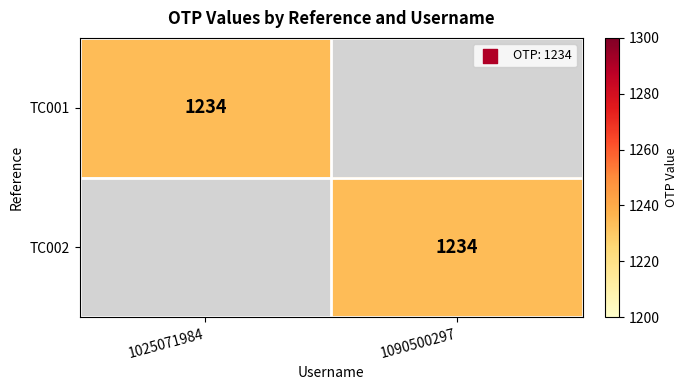

The value of TC002 at 1090500297 is 1234. True or false?

True